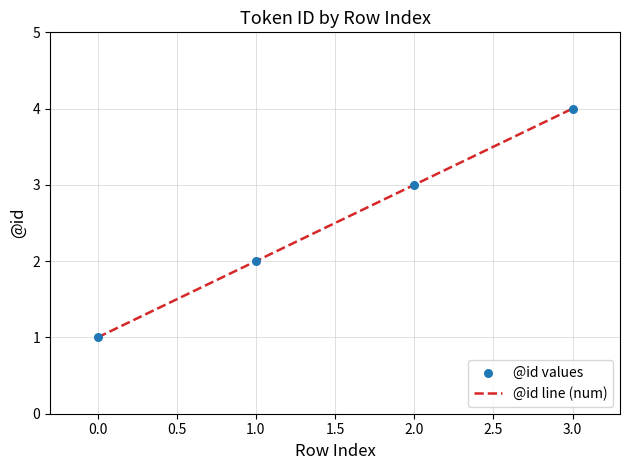

Rank the categories by value from highest to lowest.

3.0, 2.0, 1.0, 0.0